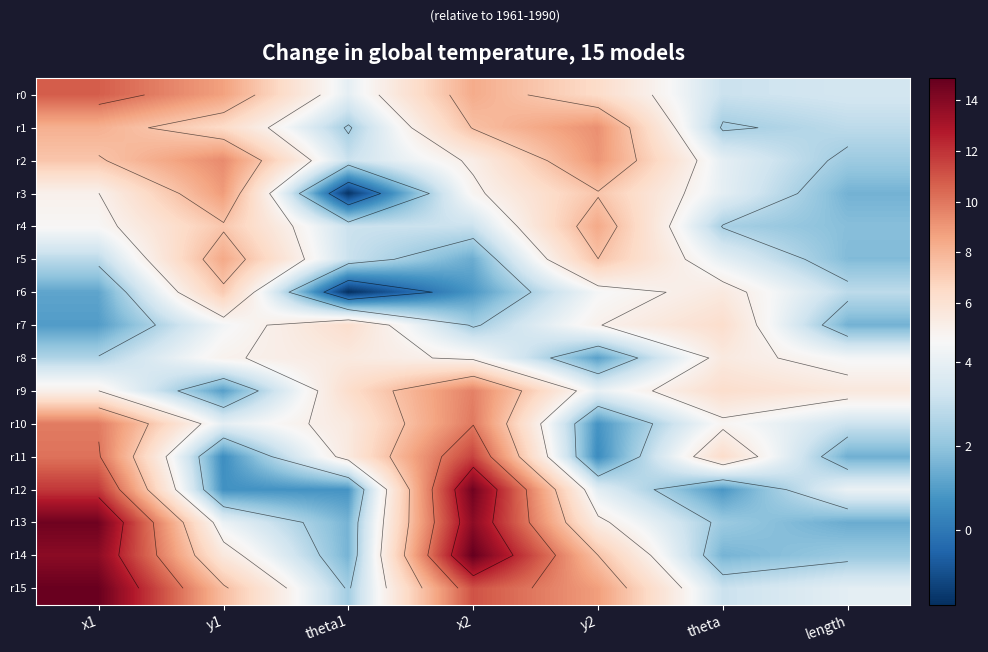

At which category does the chart reach its peak across all series?

x2